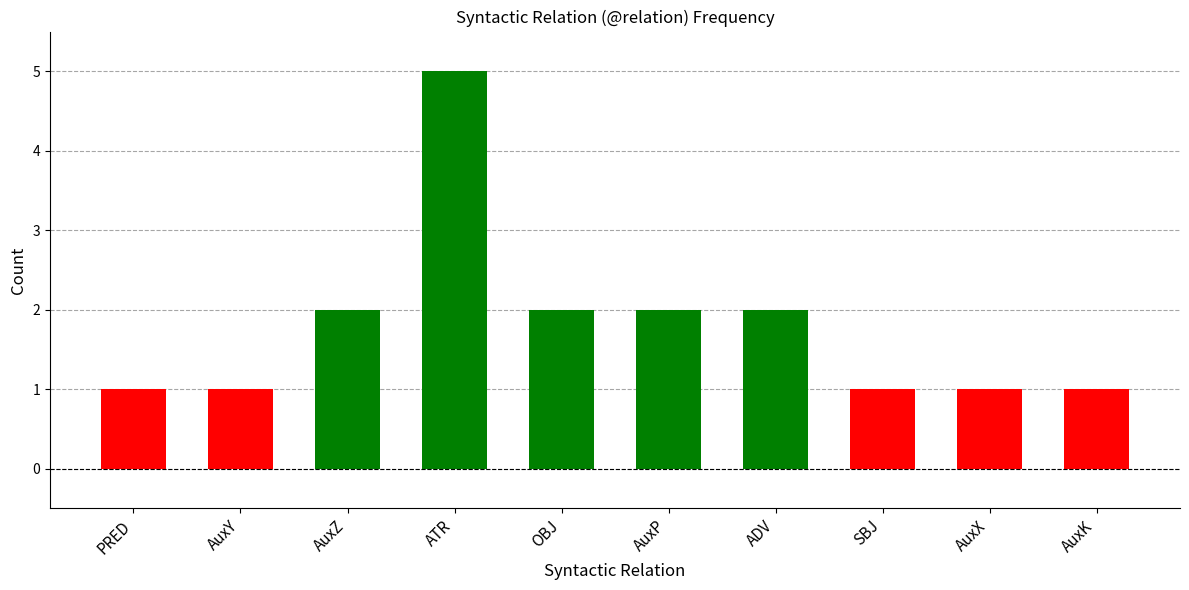

Count the number of categories in the chart.

10